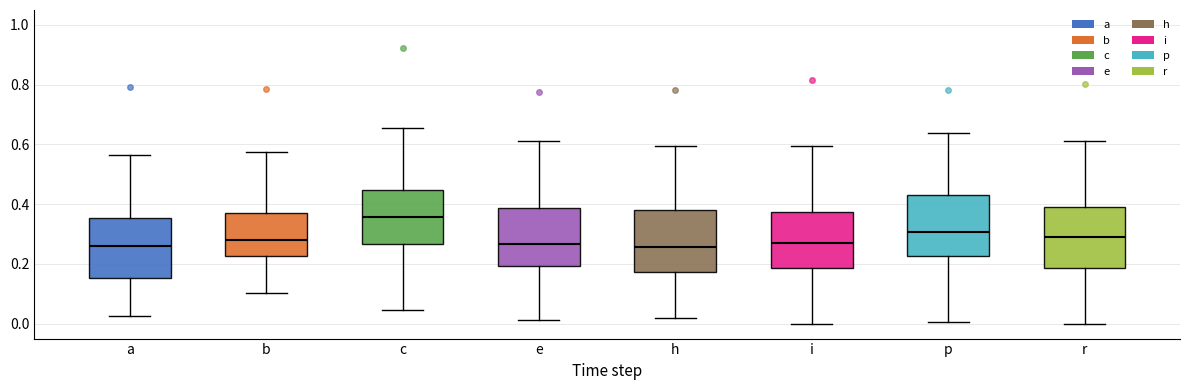

Where does the lower whisker of the box for c end on the y-axis? The values are not printed on the chart, so give them approximately, as read against the axis.

0.04